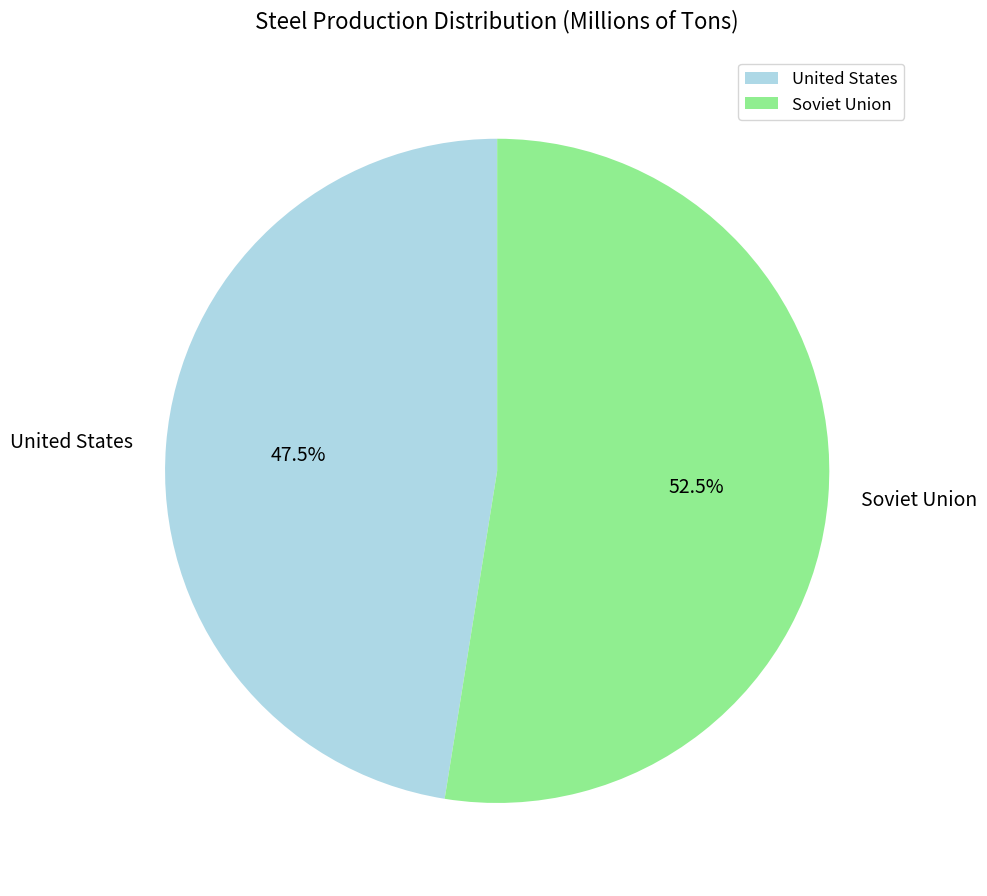

The United States slice represents 53% of the pie. True or false?

False